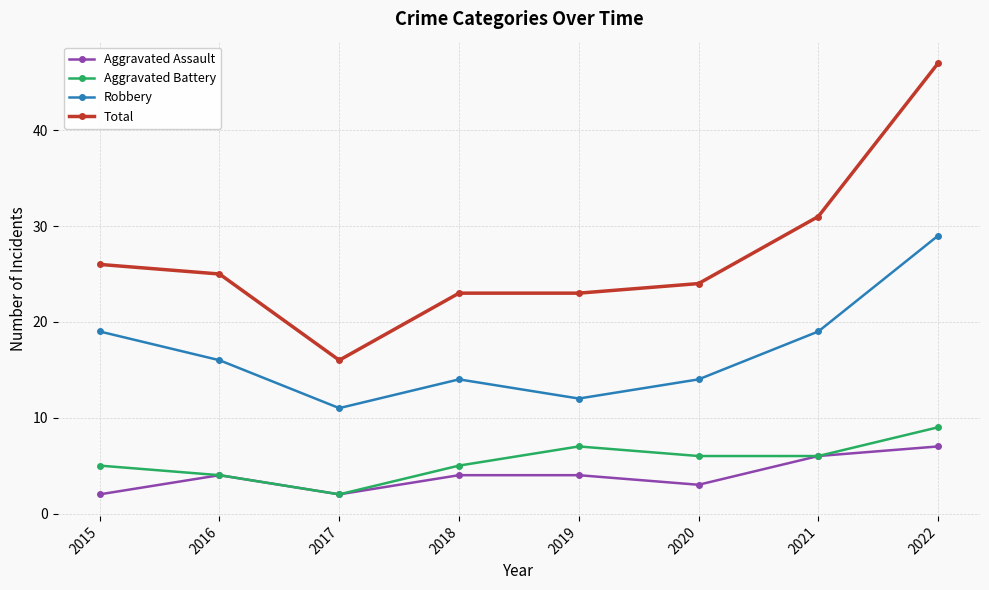

The Aggravated Assault series shows 4 at 2016. True or false?

True